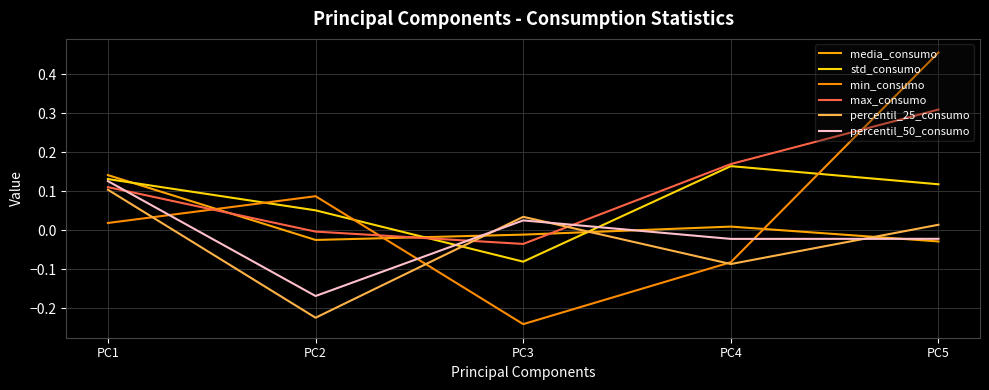

Reading left to right, what are all the values shown in this chart?

media_consumo: PC1=0.1	PC2=-0.0	PC3=-0.0	PC4=0.0	PC5=-0.0
std_consumo: PC1=0.1	PC2=0.1	PC3=-0.1	PC4=0.2	PC5=0.1
min_consumo: PC1=0.0	PC2=0.1	PC3=-0.2	PC4=-0.1	PC5=0.5
max_consumo: PC1=0.1	PC2=-0.0	PC3=-0.0	PC4=0.2	PC5=0.3
percentil_25_consumo: PC1=0.1	PC2=-0.2	PC3=0.0	PC4=-0.1	PC5=0.0
percentil_50_consumo: PC1=0.1	PC2=-0.2	PC3=0.0	PC4=-0.0	PC5=-0.0